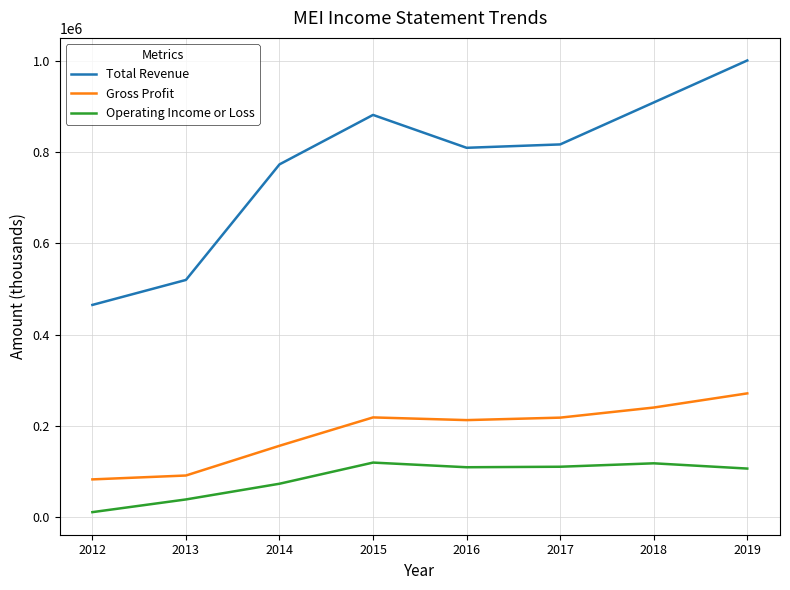

In Gross Profit, how many points are higher than both neighbors (excluding endpoints)?

1